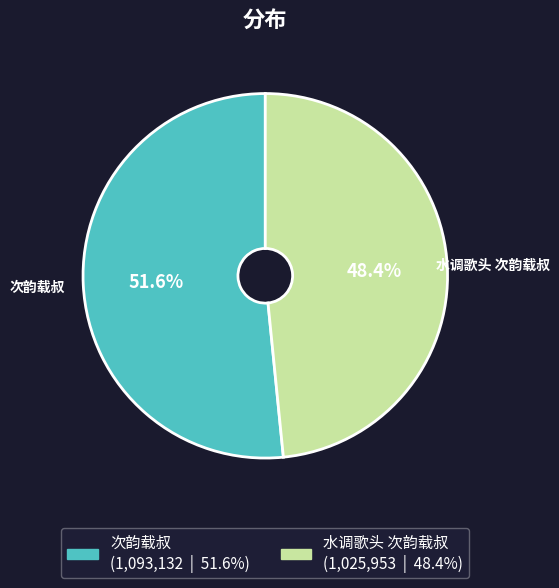

To the nearest percent, what portion does 次韵载叔 represent?

52%